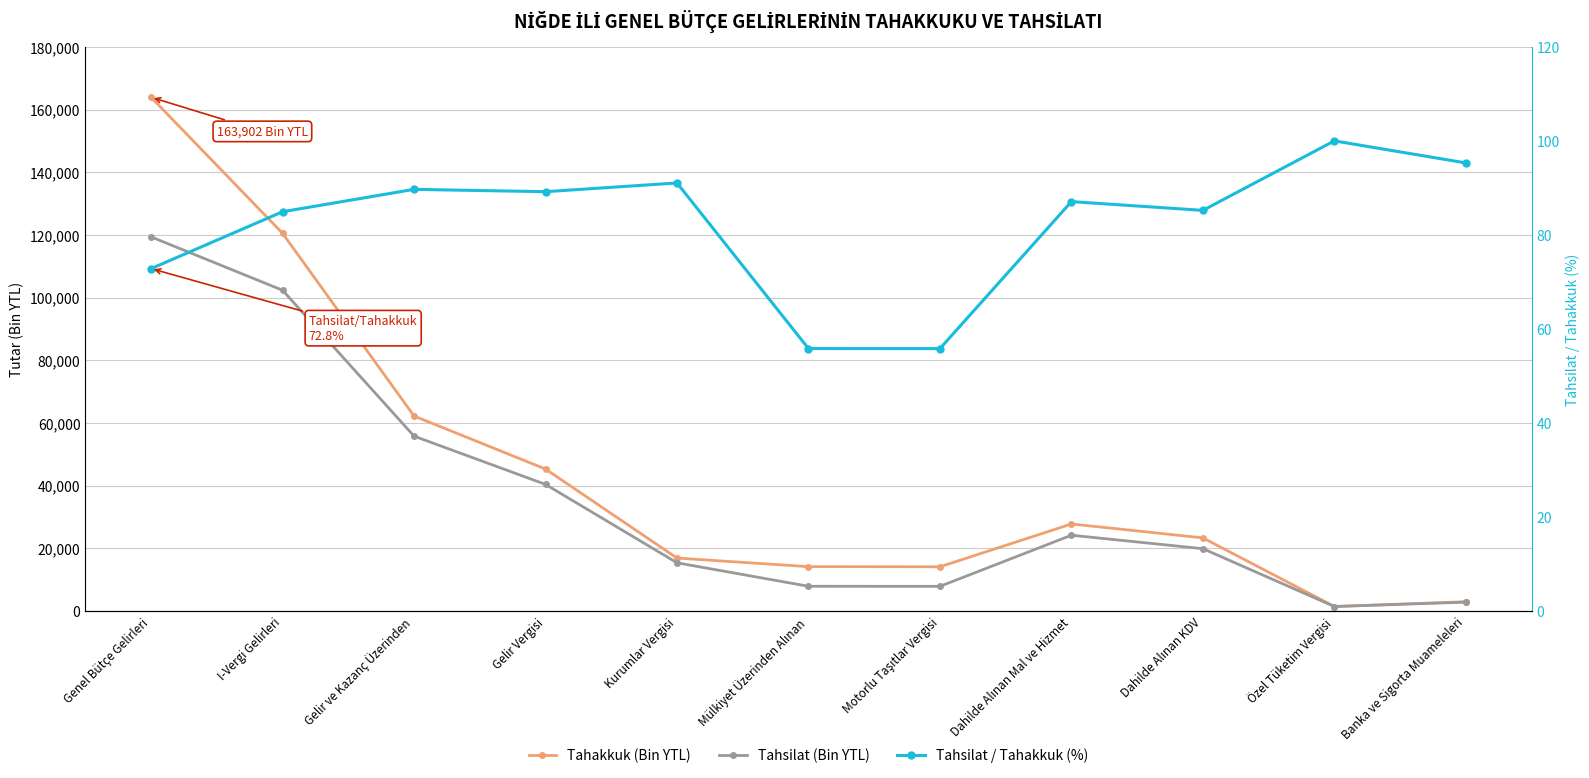

Which series has the largest total across all categories?

Tahakkuk (Bin YTL)